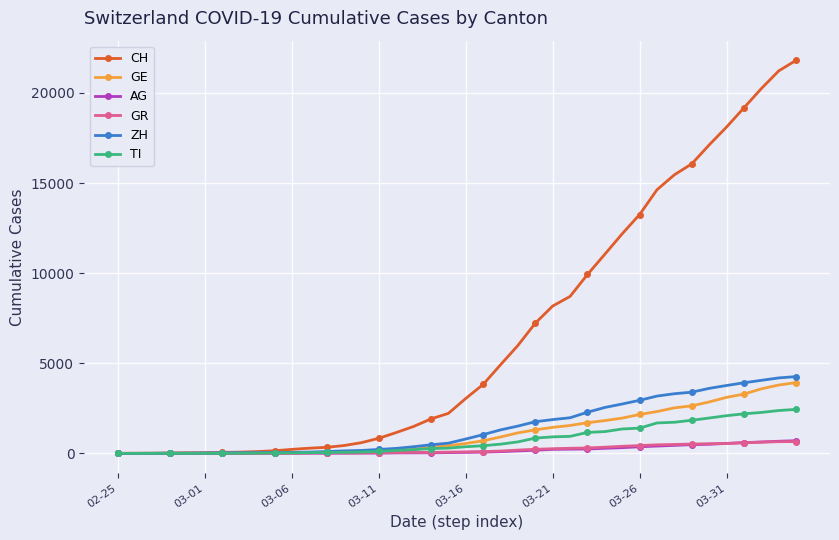

Which series has the largest total across all categories?

CH